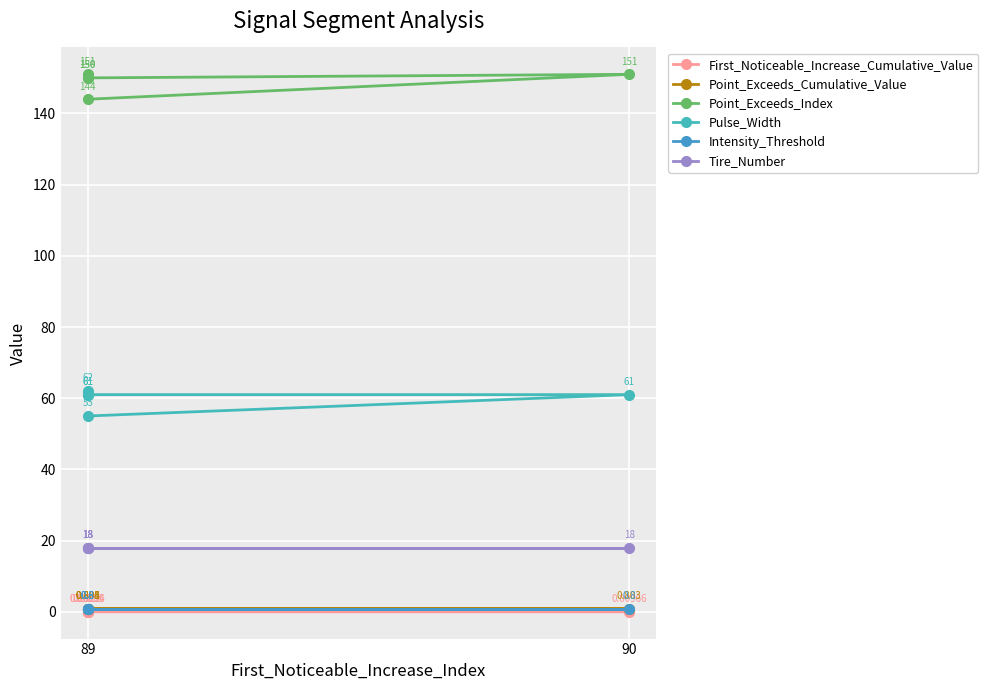

Rank the series by their maximum value, from lowest to highest.

First_Noticeable_Increase_Cumulative_Value, Intensity_Threshold, Point_Exceeds_Cumulative_Value, Tire_Number, Pulse_Width, Point_Exceeds_Index